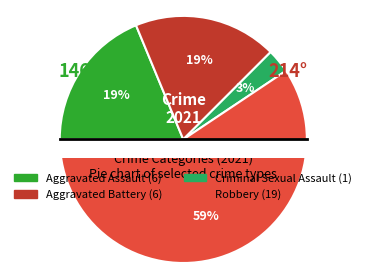

How many slices are in this pie chart?

4